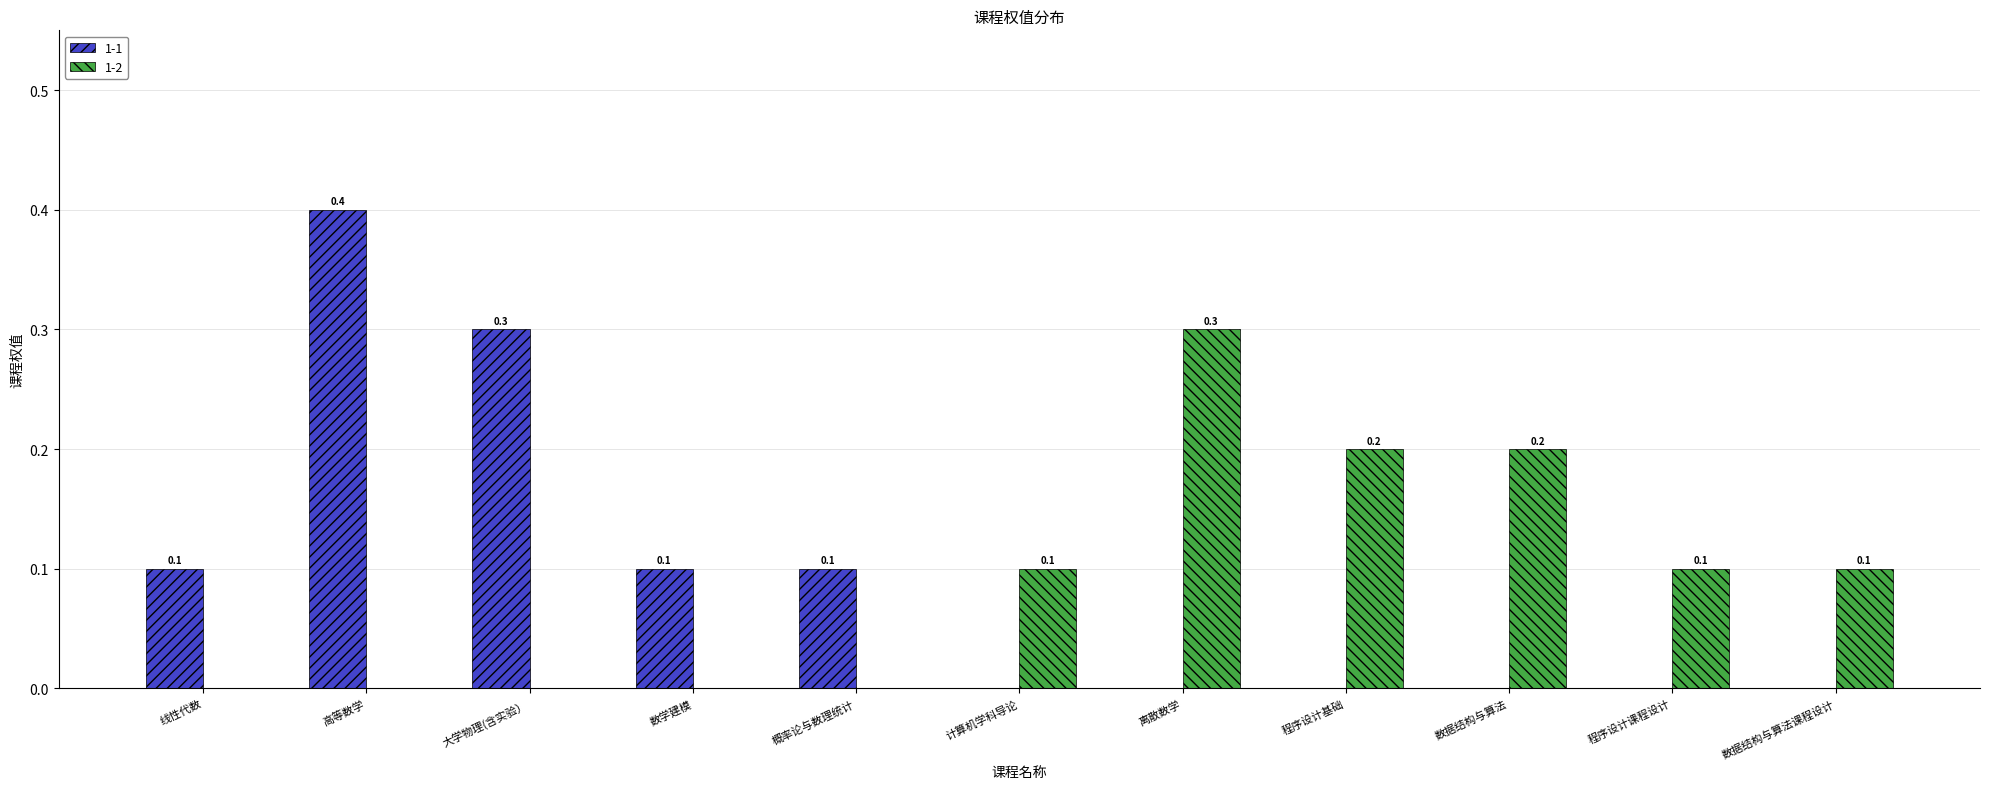

How many 1-1 values are between 0 and 1?

11